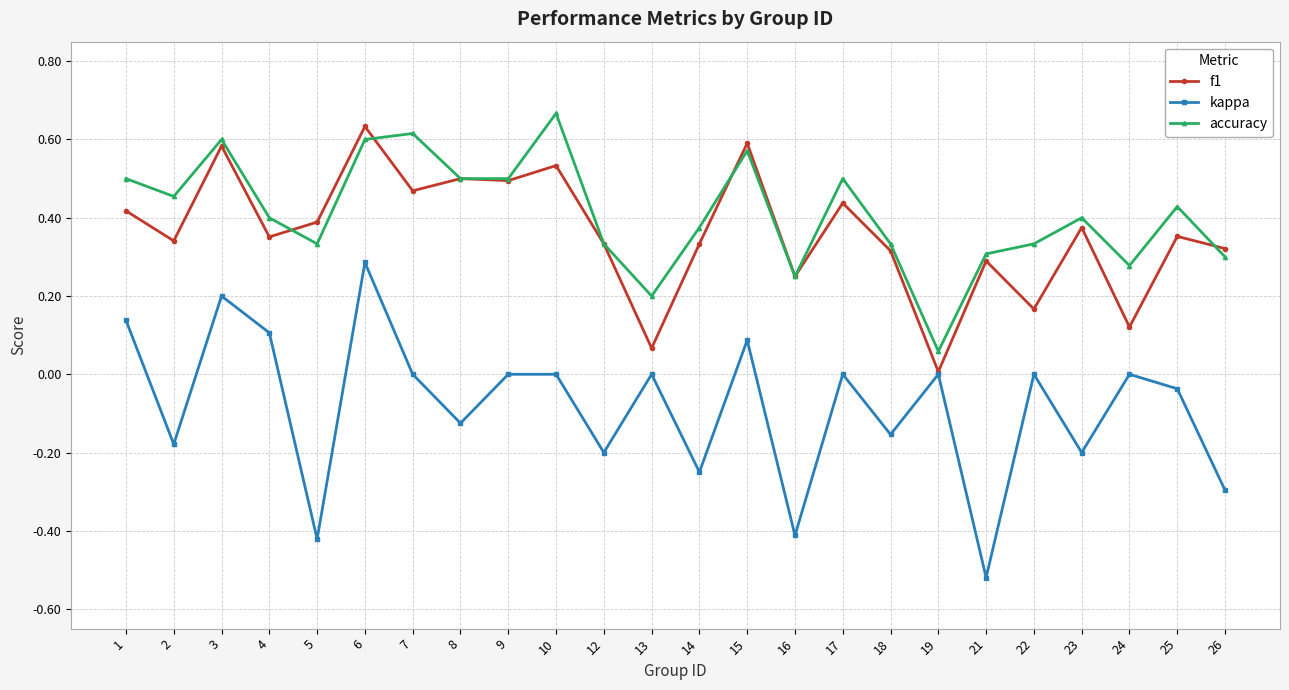

Which series has the largest range (max minus min)?

kappa